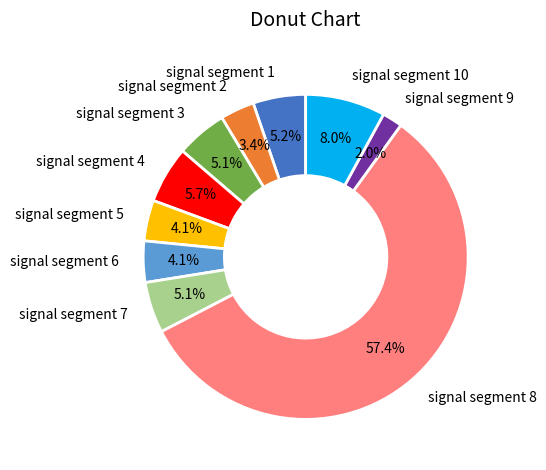

Between signal segment 1 and signal segment 8, which is larger?

signal segment 8